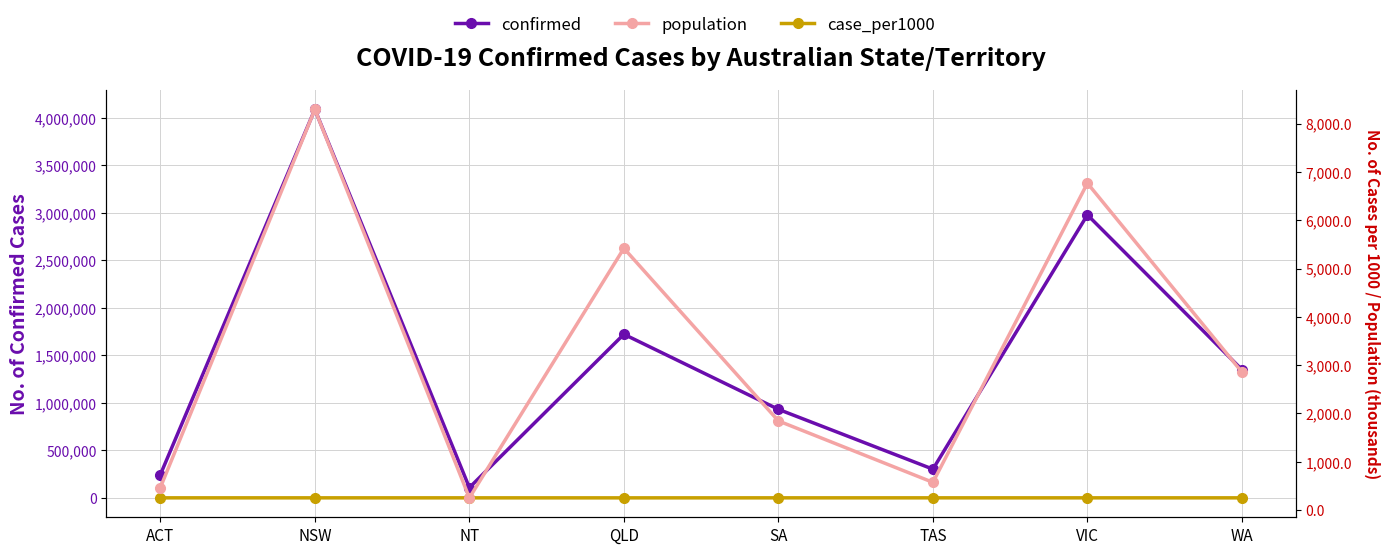

What is the label of the 4th point from the left?

QLD